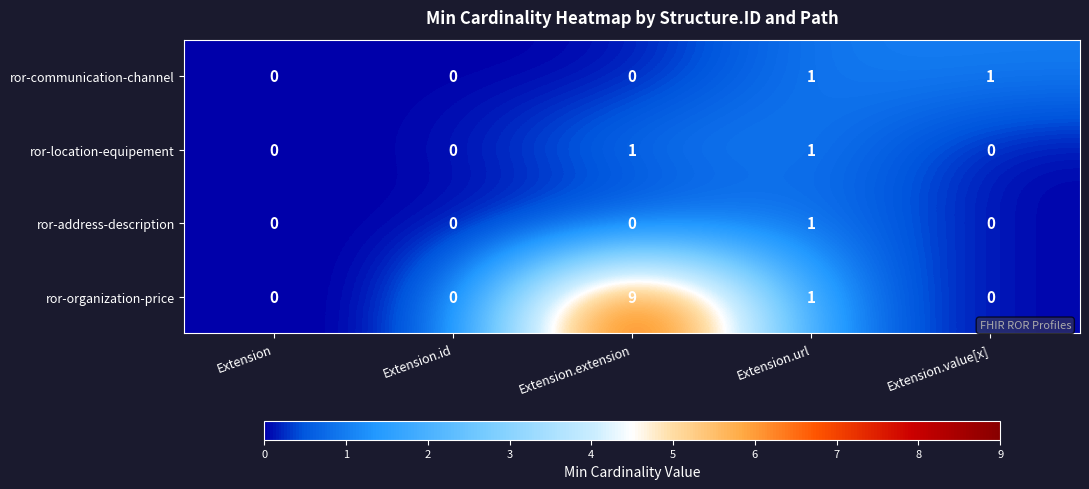

At how many categories does at least one series exceed 5?

1